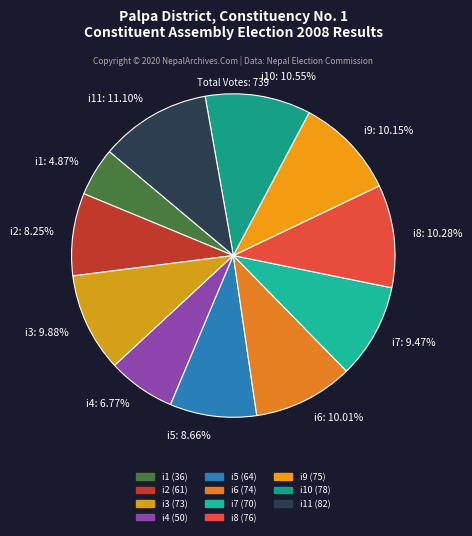

Which category has the smallest portion of the pie?

i1